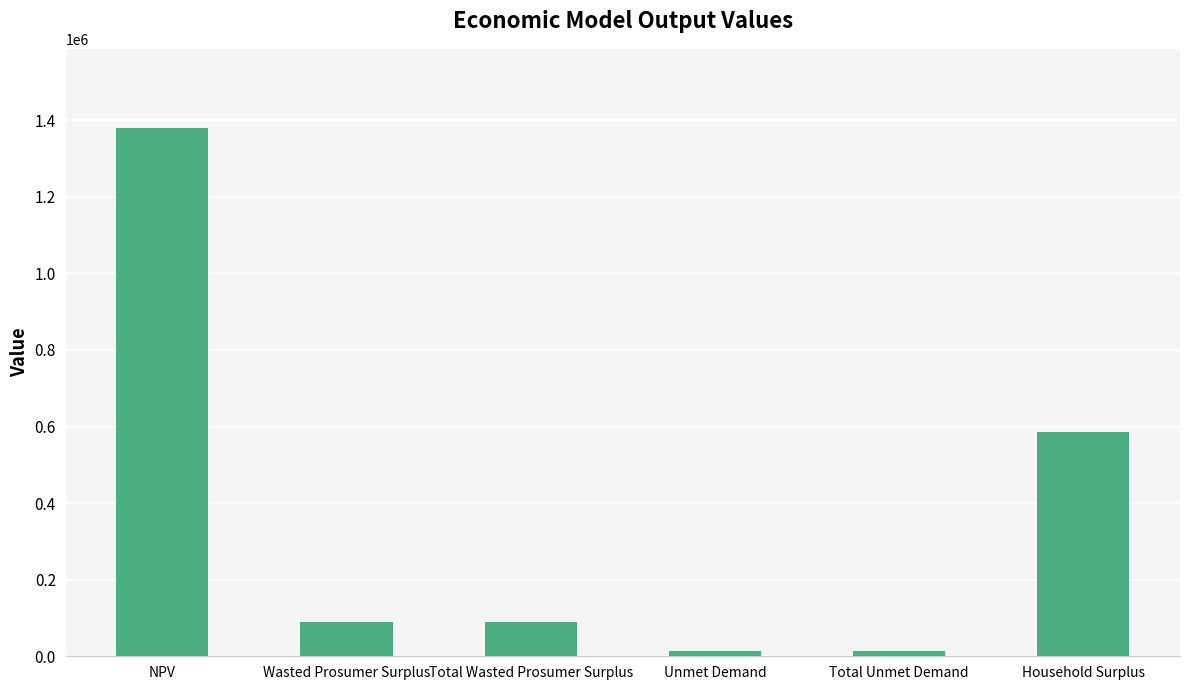

True or false: the data shows 88685.1 at Total Wasted Prosumer Surplus.

True